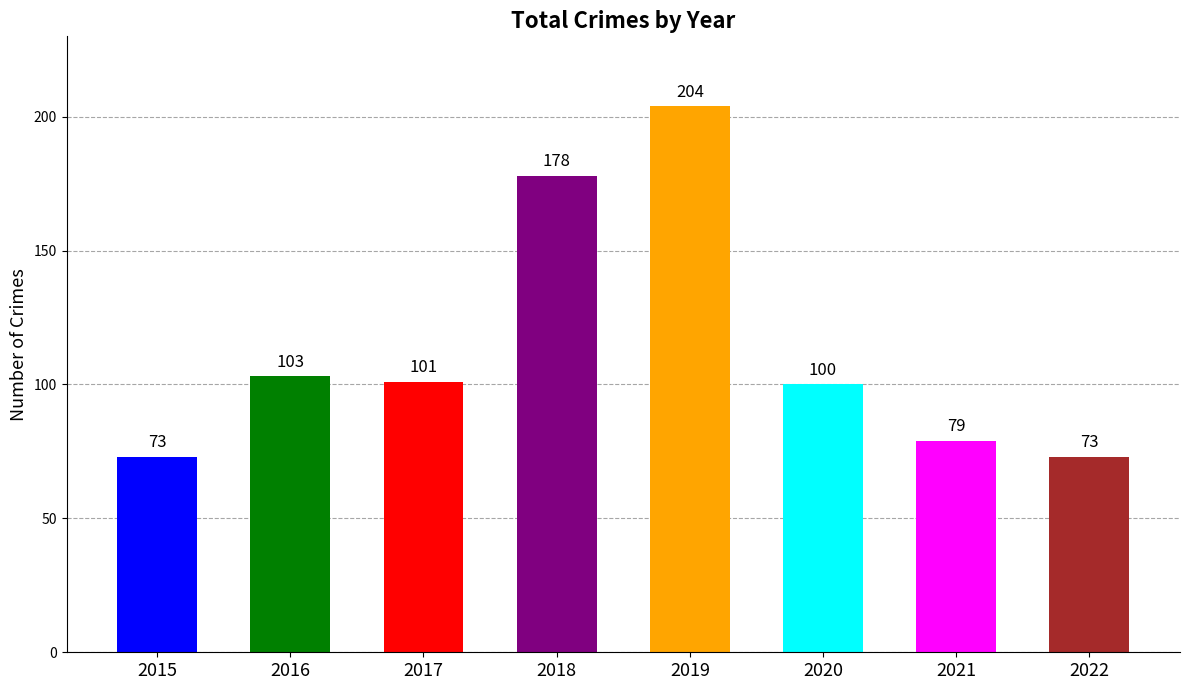

How many series are shown in this chart?

1